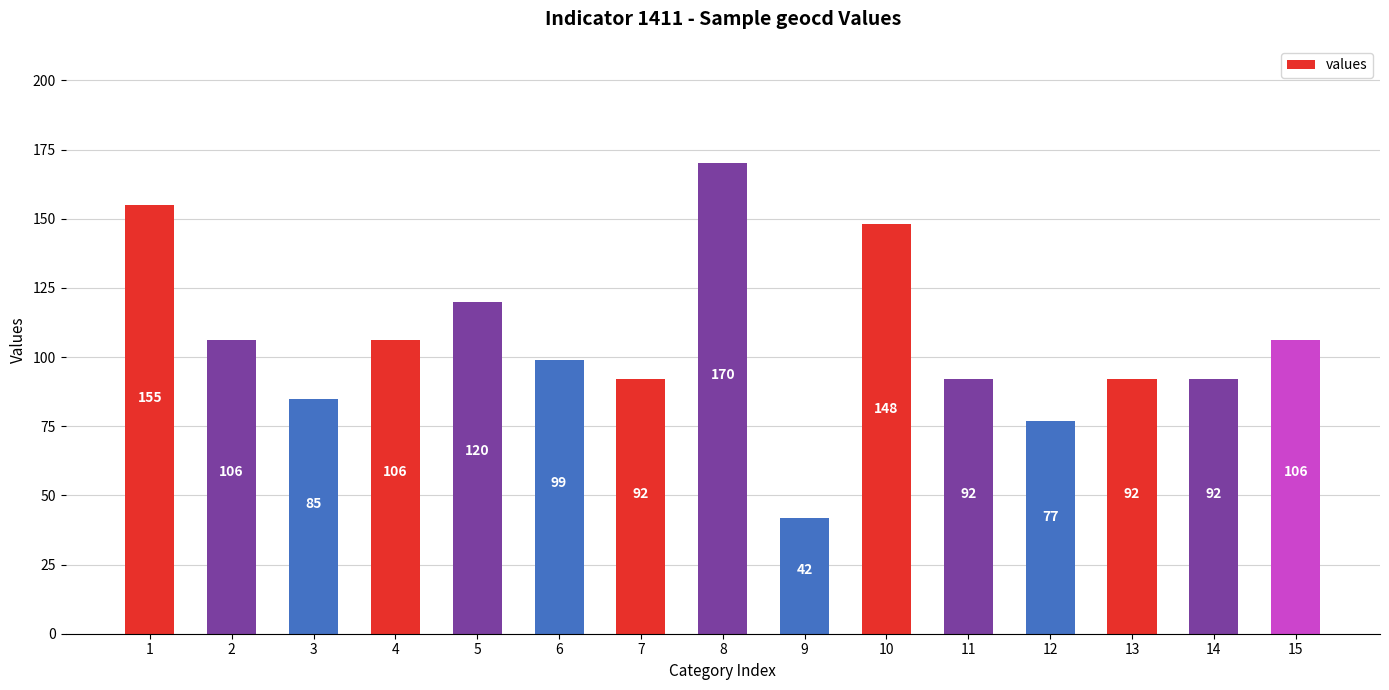

Reading left to right, list all the values displayed in this chart.

1=155	2=106	3=85	4=106	5=120	6=99	7=92	8=170	9=42	10=148	11=92	12=77	13=92	14=92	15=106